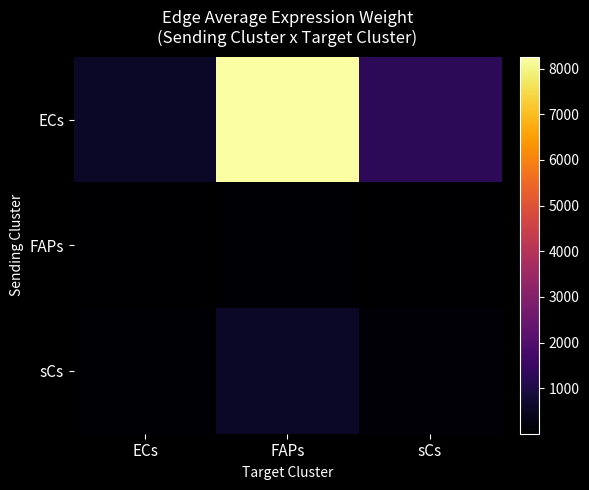

At how many categories does at least one series exceed 896?

2